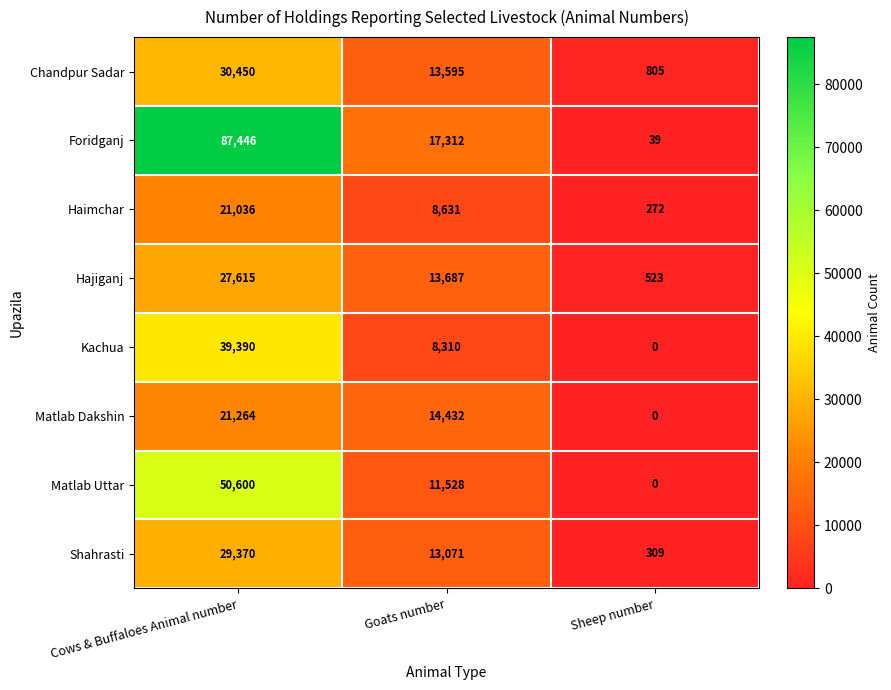

List the series in order of their peak value, highest first.

Foridganj, Matlab Uttar, Kachua, Chandpur Sadar, Shahrasti, Hajiganj, Matlab Dakshin, Haimchar